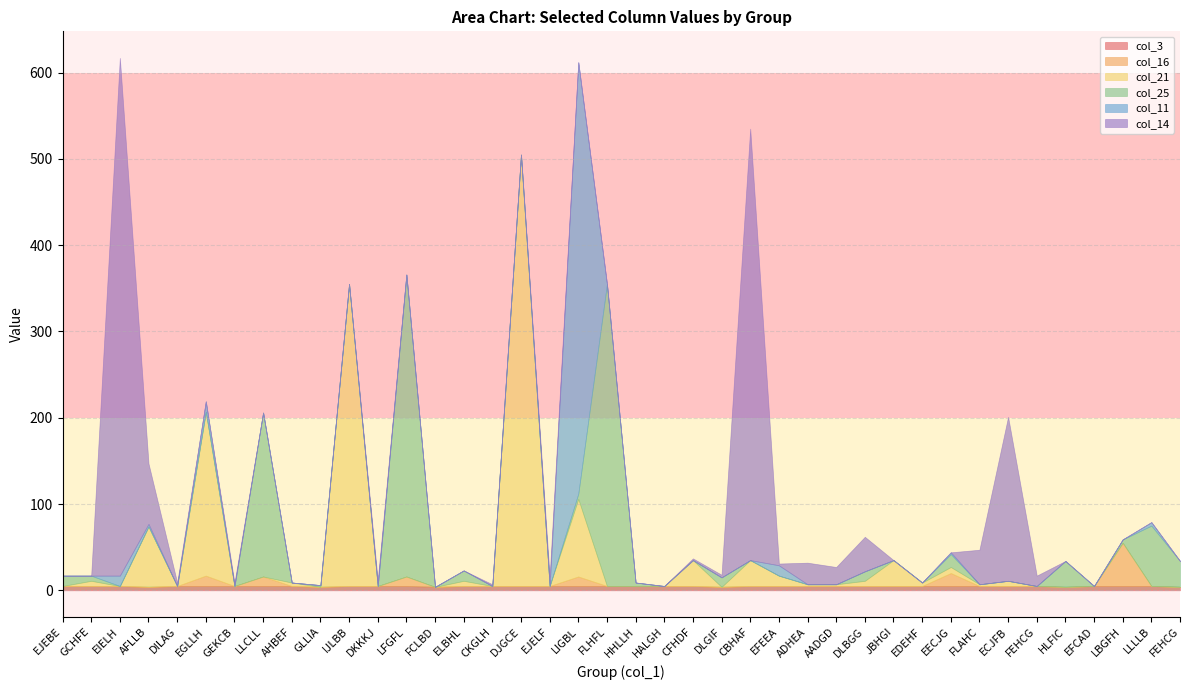

Reading left to right, transcribe all the data shown in this chart.

col_3: EJEBE=5	GCHFE=5	EIELH=5	AFLLB=4	DILAG=5	EGLLH=5	GEKCB=5	LLCLL=5	AHBEF=5	GLLIA=4	IJLBB=5	DKKKJ=5	LFGFL=5	FCLBD=4	ELBHL=5	CKGLH=5	DJGCE=5	EJELF=5	LIGBL=5	FLHFL=5	HHLLH=5	HALGH=5	CFHDF=5	DLGIF=4	CBHAF=5	EFEEA=5	ADHEA=5	AADGD=5	DLBGG=5	JBHGI=5	EDEHF=5	EECJG=5	FLAHC=5	ECJFB=5	FEHCG=5	HLFIC=4	EFCAD=5	LBGFH=5	LLLLB=5	FEHCG=4
col_16: EJEBE=0	GCHFE=0	EIELH=0	AFLLB=0	DILAG=0	EGLLH=12	GEKCB=0	LLCLL=11	AHBEF=0	GLLIA=0	IJLBB=0	DKKKJ=0	LFGFL=11	FCLBD=0	ELBHL=0	CKGLH=0	DJGCE=0	EJELF=0	LIGBL=11	FLHFL=0	HHLLH=0	HALGH=0	CFHDF=0	DLGIF=0	CBHAF=0	EFEEA=0	ADHEA=0	AADGD=0	DLBGG=0	JBHGI=0	EDEHF=0	EECJG=15	FLAHC=0	ECJFB=0	FEHCG=0	HLFIC=0	EFCAD=0	LBGFH=50	LLLLB=0	FEHCG=0
col_21: EJEBE=0	GCHFE=6	EIELH=0	AFLLB=70	DILAG=0	EGLLH=190	GEKCB=0	LLCLL=0	AHBEF=4	GLLIA=0	IJLBB=350	DKKKJ=0	LFGFL=0	FCLBD=0	ELBHL=6	CKGLH=0	DJGCE=500	EJELF=0	LIGBL=90	FLHFL=0	HHLLH=0	HALGH=0	CFHDF=30	DLGIF=0	CBHAF=30	EFEEA=12	ADHEA=2	AADGD=2	DLBGG=6	JBHGI=30	EDEHF=4	EECJG=7	FLAHC=2	ECJFB=6	FEHCG=0	HLFIC=0	EFCAD=0	LBGFH=0	LLLLB=0	FEHCG=0
col_25: EJEBE=12	GCHFE=6	EIELH=0	AFLLB=0	DILAG=0	EGLLH=0	GEKCB=0	LLCLL=190	AHBEF=0	GLLIA=2	IJLBB=0	DKKKJ=0	LFGFL=350	FCLBD=0	ELBHL=12	CKGLH=0	DJGCE=0	EJELF=0	LIGBL=6	FLHFL=350	HHLLH=4	HALGH=0	CFHDF=0	DLGIF=11	CBHAF=0	EFEEA=0	ADHEA=0	AADGD=0	DLBGG=11	JBHGI=0	EDEHF=0	EECJG=15	FLAHC=0	ECJFB=0	FEHCG=0	HLFIC=30	EFCAD=0	LBGFH=4	LLLLB=70	FEHCG=30
col_11: EJEBE=0	GCHFE=0	EIELH=12	AFLLB=3	DILAG=0	EGLLH=12	GEKCB=0	LLCLL=0	AHBEF=0	GLLIA=0	IJLBB=0	DKKKJ=0	LFGFL=0	FCLBD=0	ELBHL=0	CKGLH=0	DJGCE=0	EJELF=0	LIGBL=500	FLHFL=0	HHLLH=0	HALGH=0	CFHDF=0	DLGIF=0	CBHAF=0	EFEEA=12	ADHEA=0	AADGD=0	DLBGG=0	JBHGI=0	EDEHF=0	EECJG=2	FLAHC=0	ECJFB=0	FEHCG=0	HLFIC=0	EFCAD=0	LBGFH=0	LLLLB=4	FEHCG=0
col_14: EJEBE=0	GCHFE=0	EIELH=600	AFLLB=70	DILAG=4	EGLLH=0	GEKCB=4	LLCLL=0	AHBEF=0	GLLIA=0	IJLBB=0	DKKKJ=7	LFGFL=0	FCLBD=0	ELBHL=0	CKGLH=2	DJGCE=0	EJELF=11	LIGBL=0	FLHFL=0	HHLLH=0	HALGH=0	CFHDF=2	DLGIF=3	CBHAF=500	EFEEA=2	ADHEA=25	AADGD=20	DLBGG=40	JBHGI=0	EDEHF=0	EECJG=0	FLAHC=40	ECJFB=190	FEHCG=12	HLFIC=0	EFCAD=0	LBGFH=0	LLLLB=0	FEHCG=0